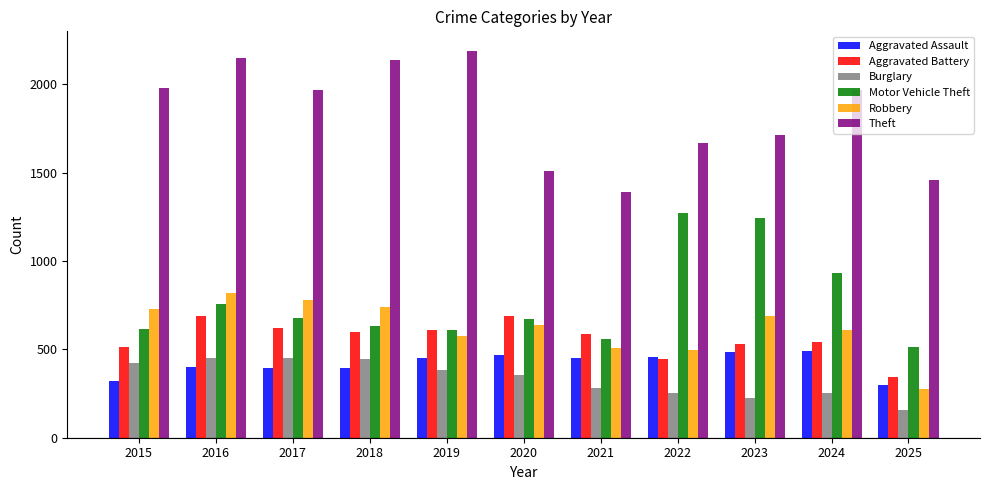

What is the sum of the Burglary values at 2024 and 2025?

412